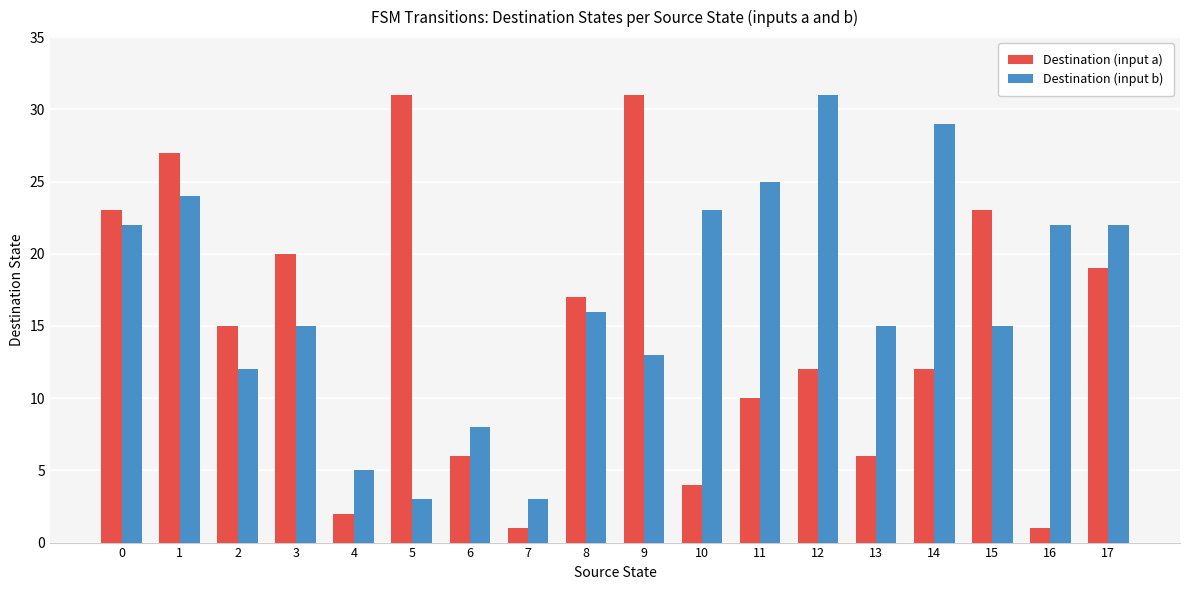

What is the minimum value for Destination (input a)?

1